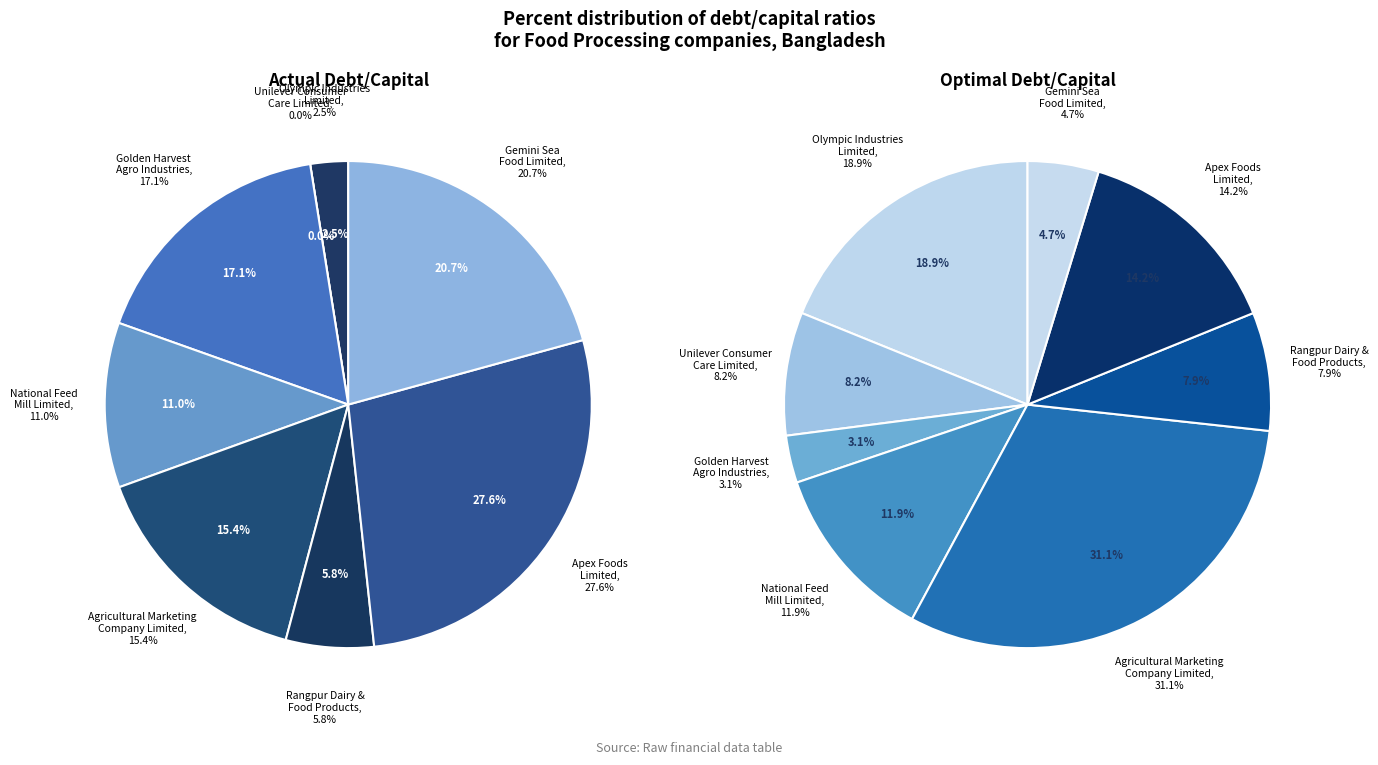

To the nearest percent, what is the difference between the Golden Harvest
Agro Industries and Agricultural Marketing
Company Limited slice percentages?

2%